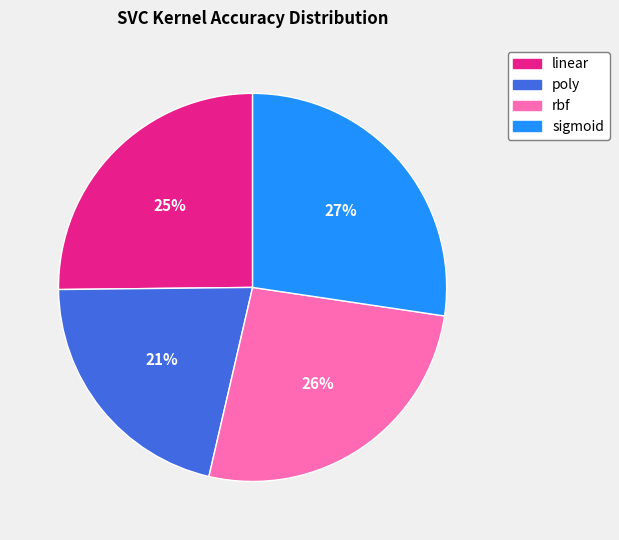

Which category has the smallest portion of the pie?

poly